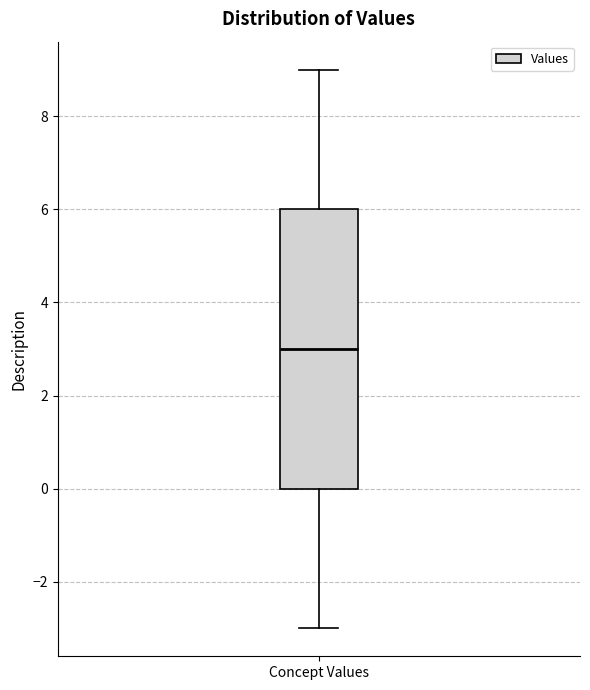

Read this box plot against the y-axis: the position of the median line, the range covered by the box, and the ends of both whiskers. The values are not printed on the chart, so give them approximately, as read against the axis.

median 3, box 0 to 6, whiskers -3 to 9